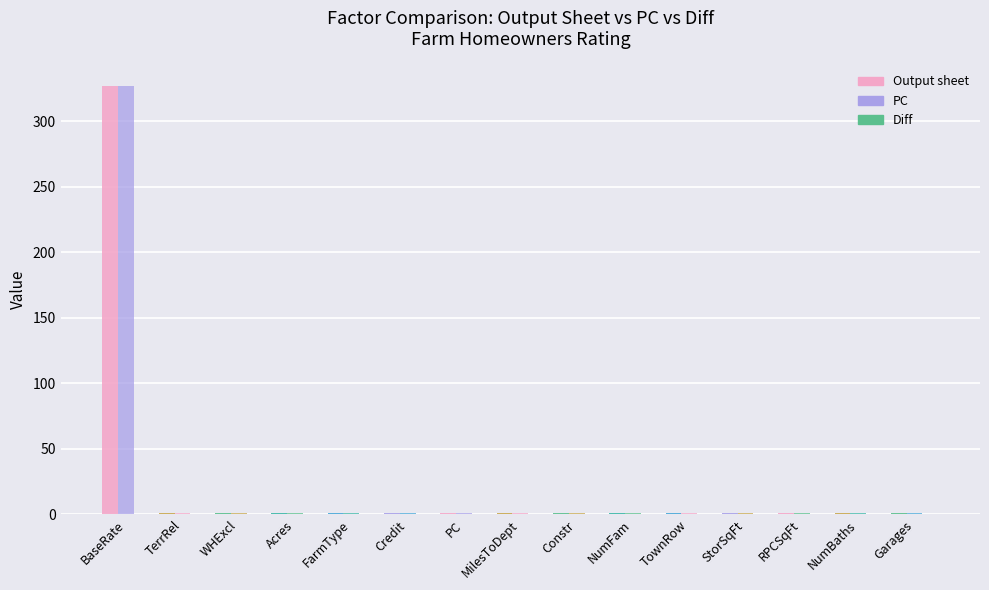

Count the number of categories in the chart.

15